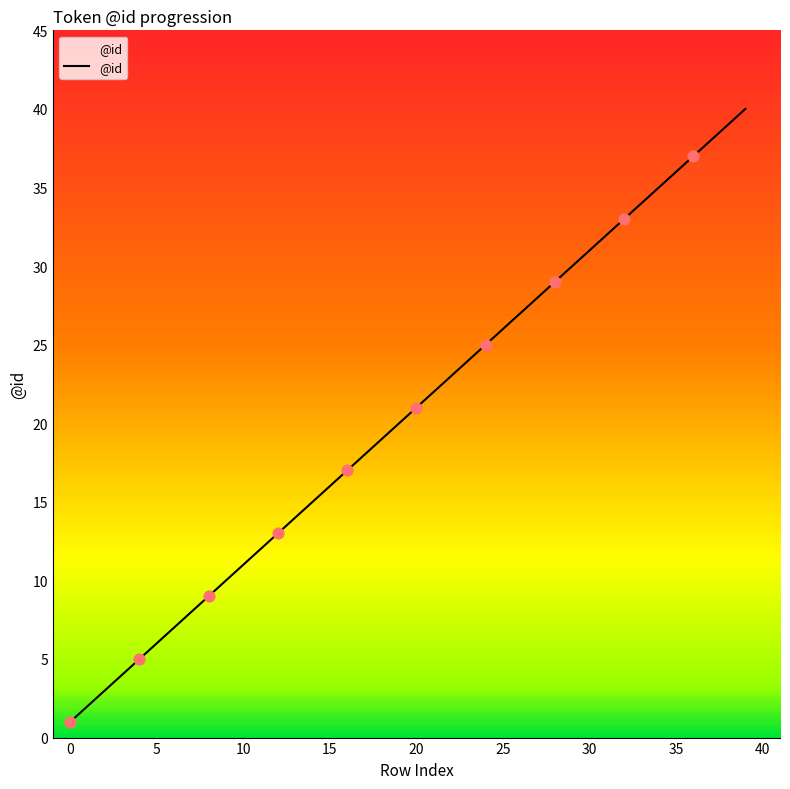

What is the difference between the maximum and minimum values?

39